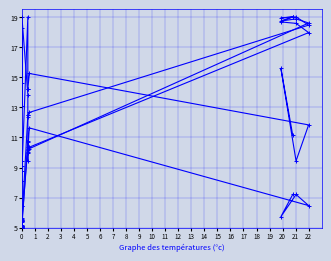

How many interior local peaks does the Medium Office series have?

4